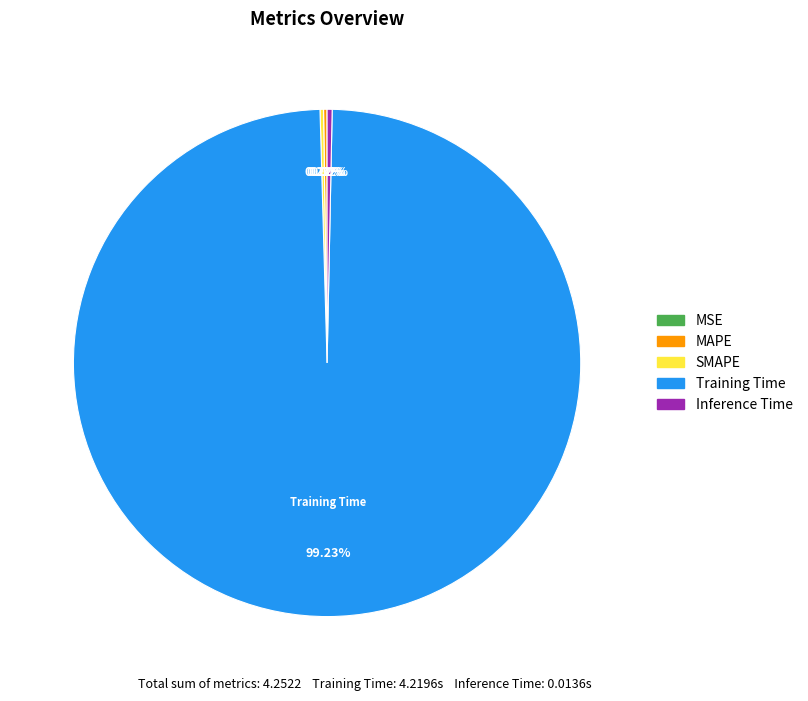

To the nearest percent, what is the average slice percentage?

20%